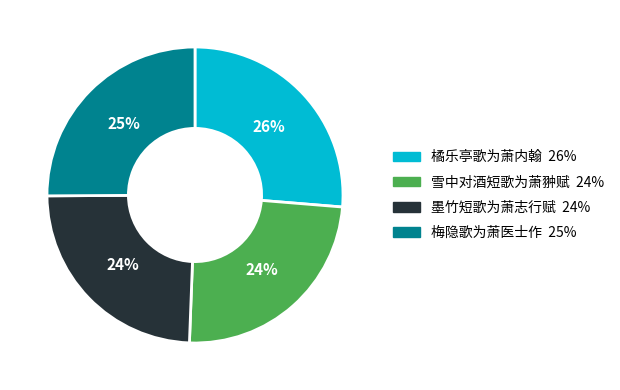

To the nearest percent, what is the average slice percentage?

25%